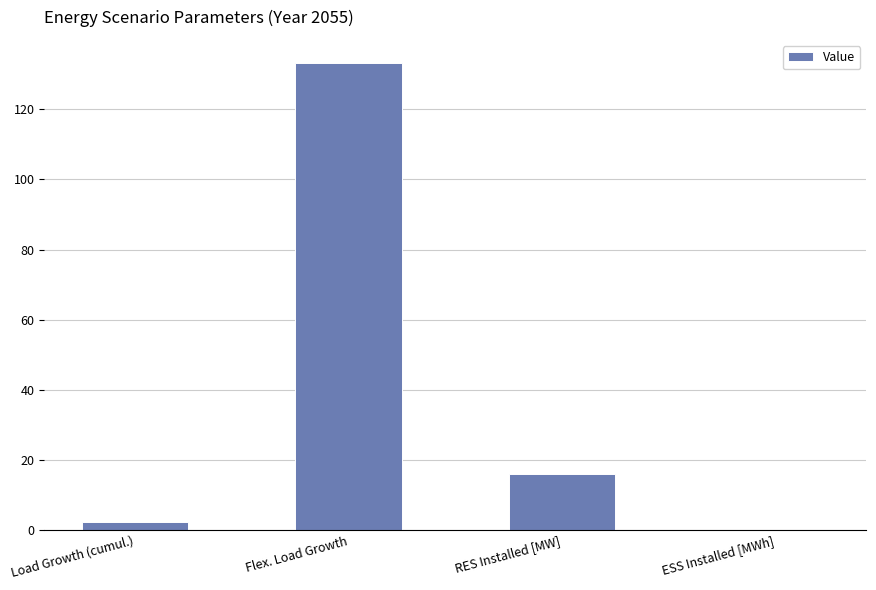

What is the greatest value displayed?

133.2